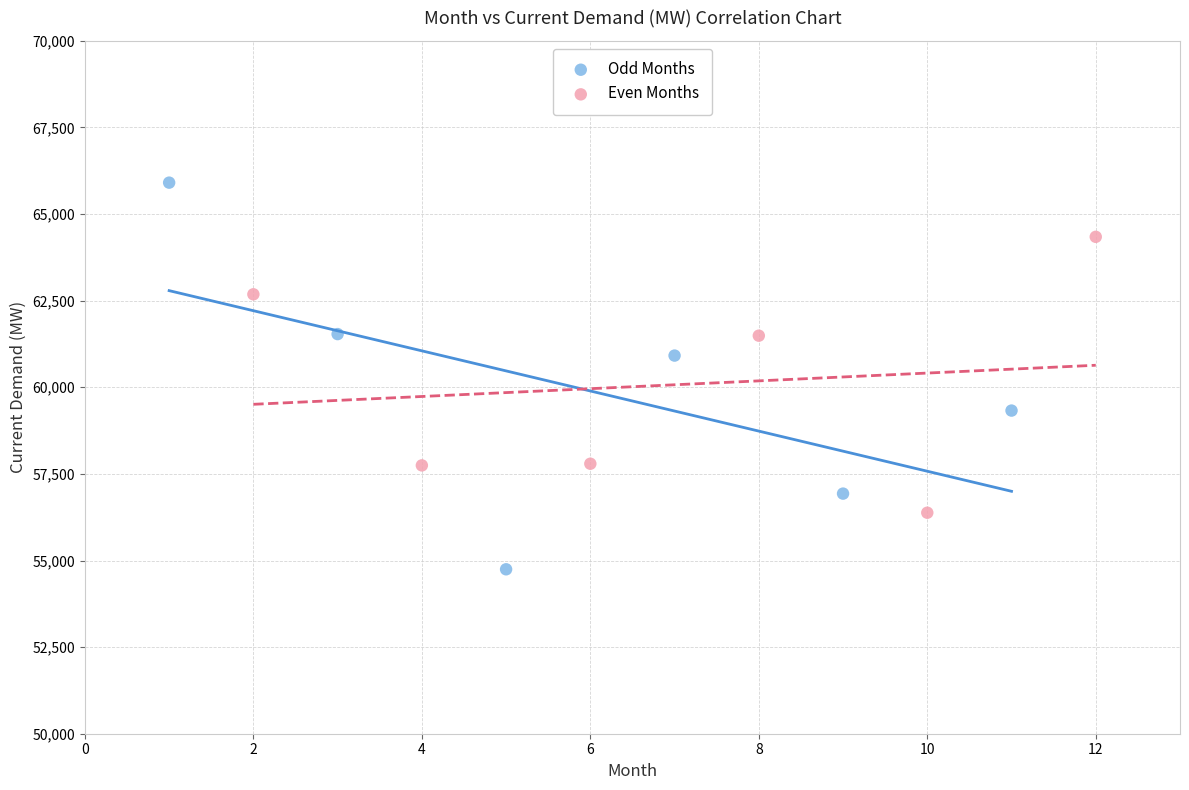

Which series contains the lowest Y value?

Odd Months